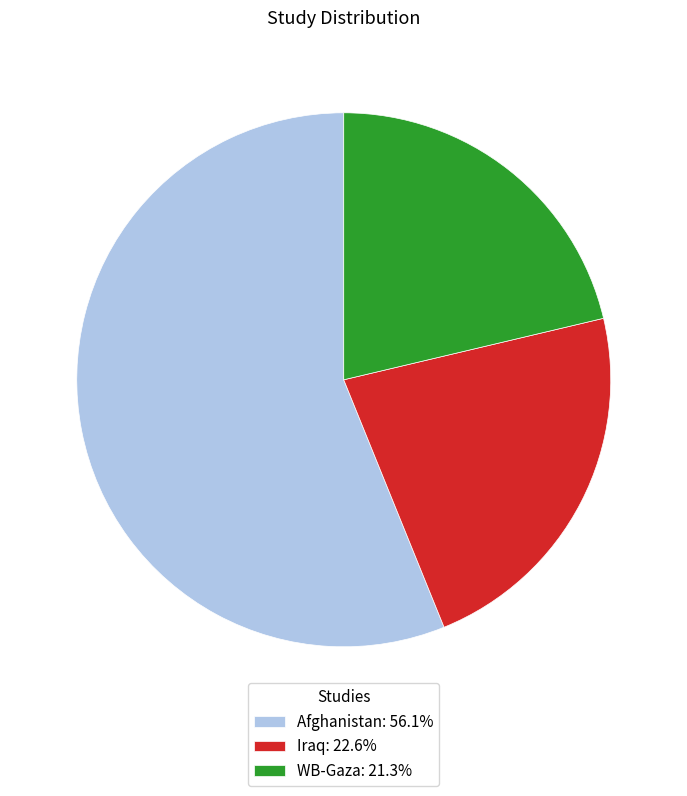

Do Iraq: 22.6% and Afghanistan: 56.1% together represent more than half of the pie?

Yes